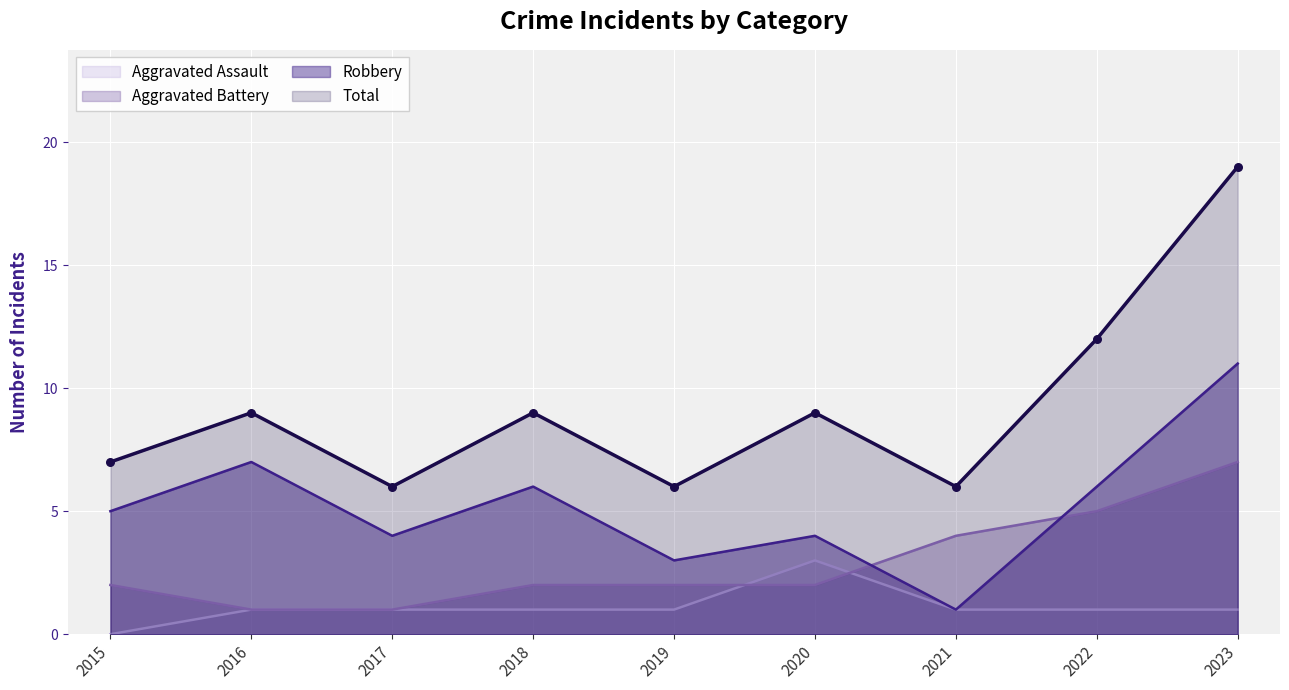

Which series reaches the minimum Y coordinate?

Aggravated Assault